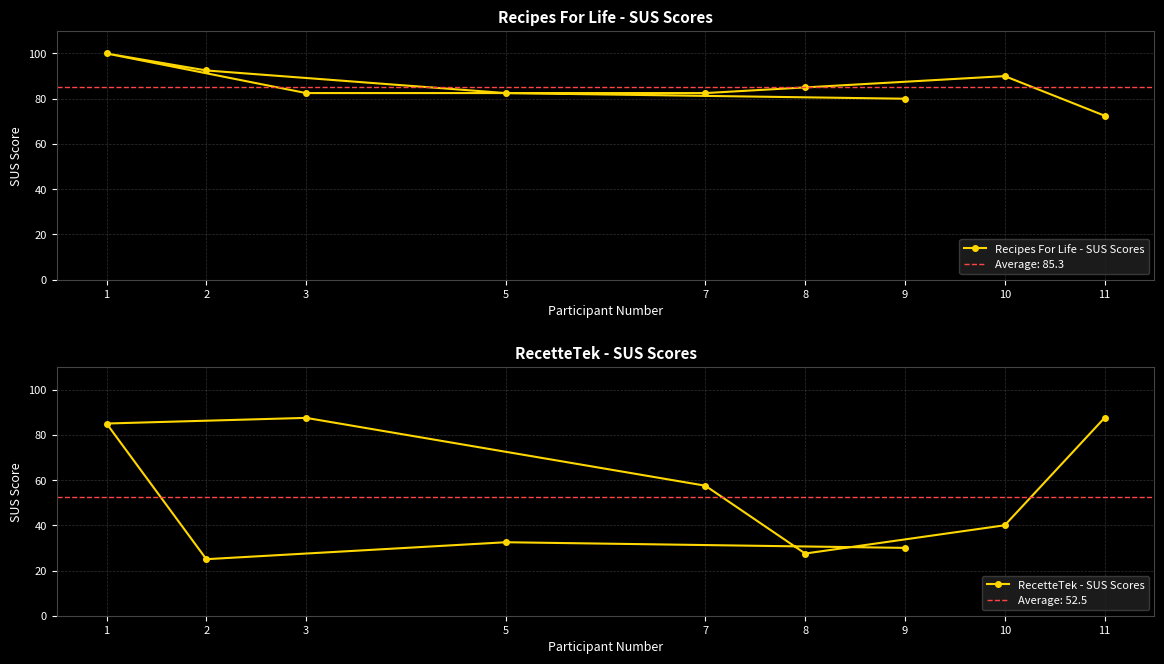

Rank the categories by RecetteTek - SUS Scores value from lowest to highest.

2, 8, 9, 5, 10, 7, 1, 3, 11